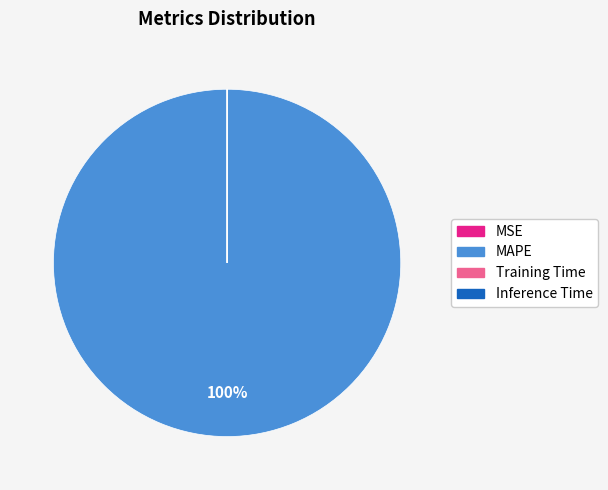

What is the largest slice in the pie chart?

MAPE